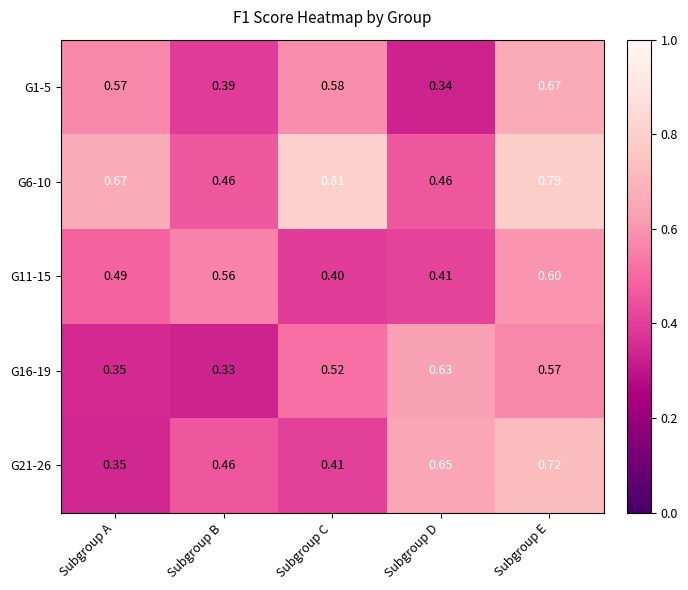

At which category is the sum across all series the highest?

Subgroup E